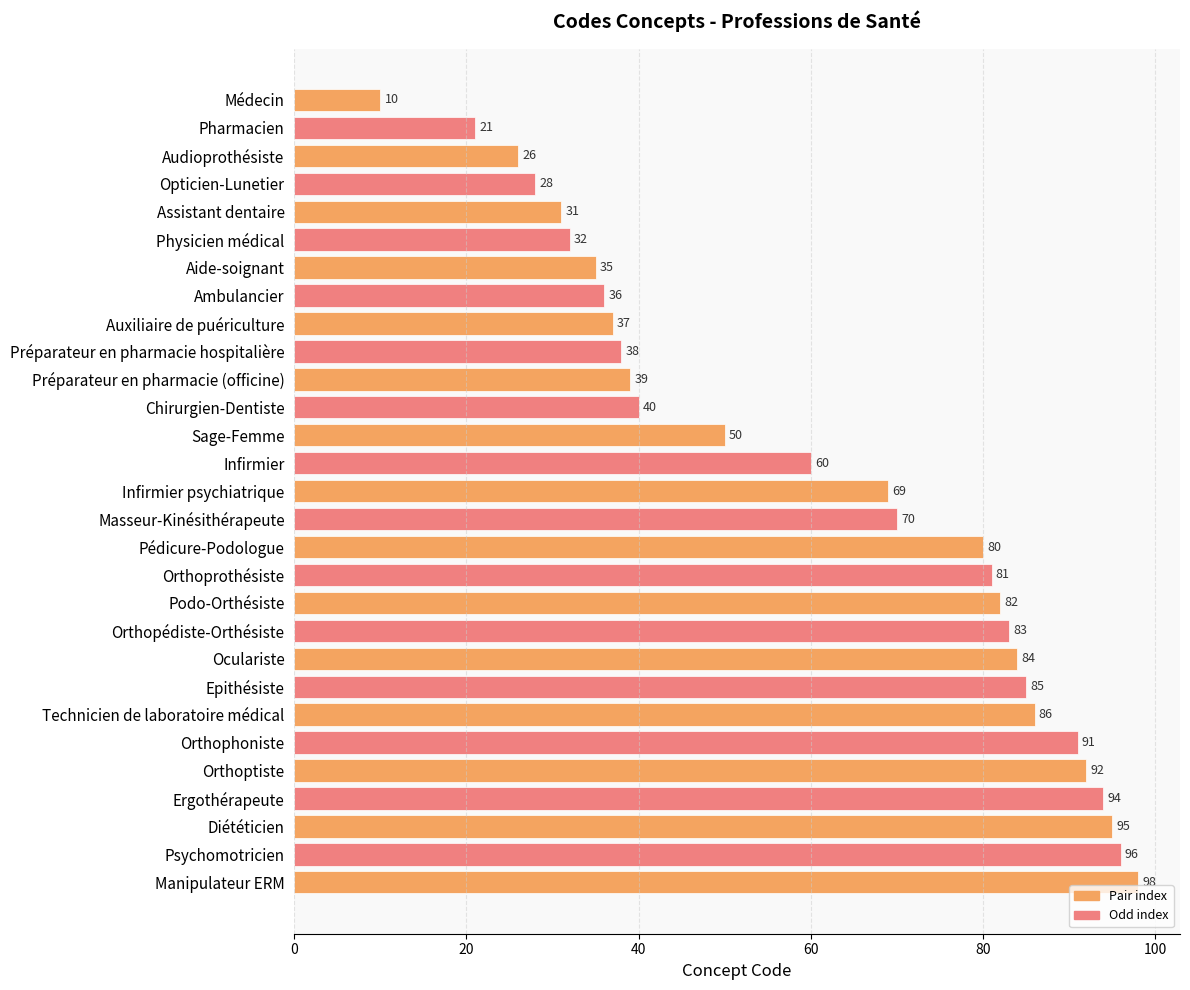

What is the label of the 11th bar from the top?

Préparateur en pharmacie (officine)